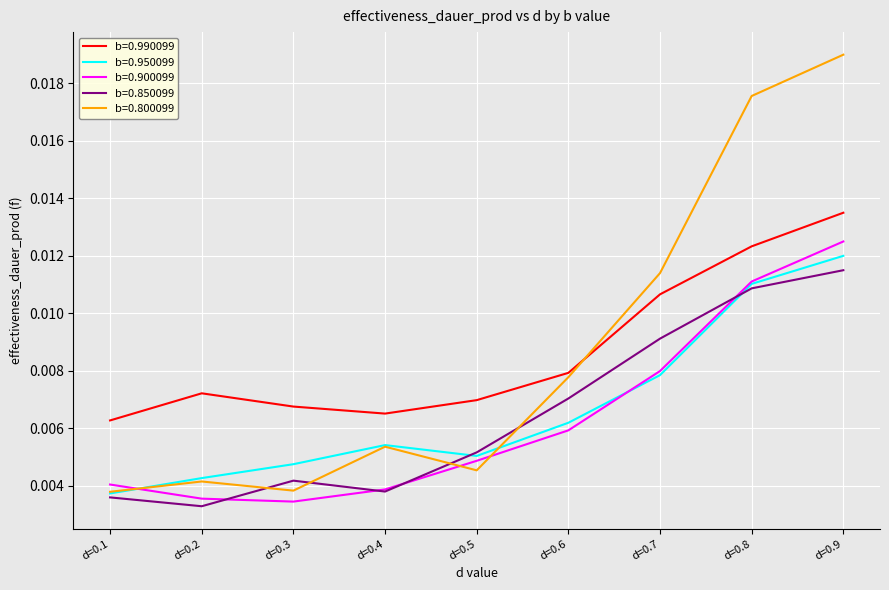

Which series has the widest spread of values?

b=0.800099